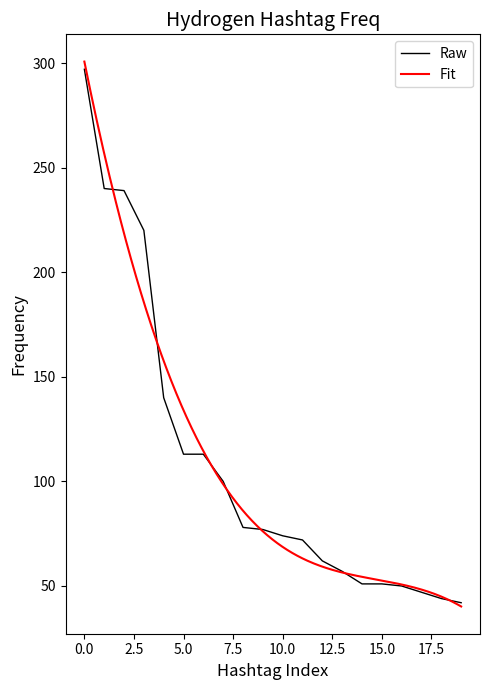

Is it true that Raw equals 129 at 10.0?

False